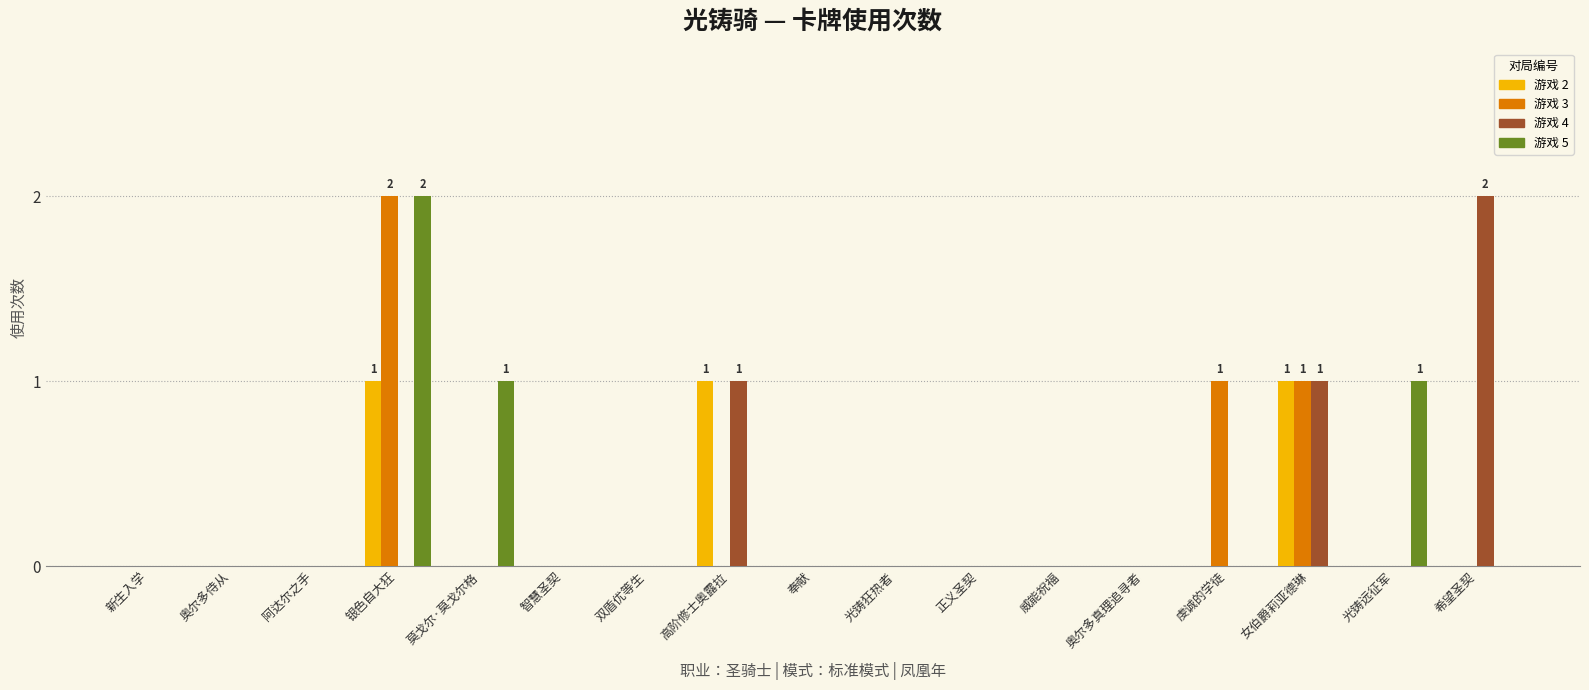

What are all the series names shown in the legend?

游戏 2, 游戏 3, 游戏 4, 游戏 5